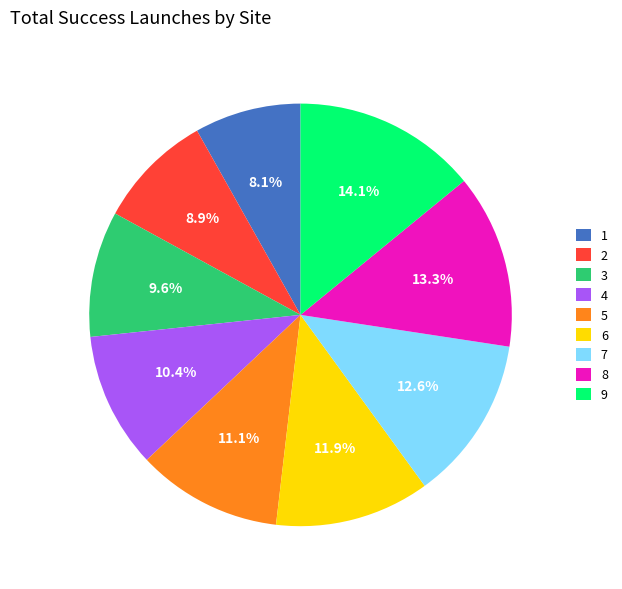

How many segments does this pie chart have?

9